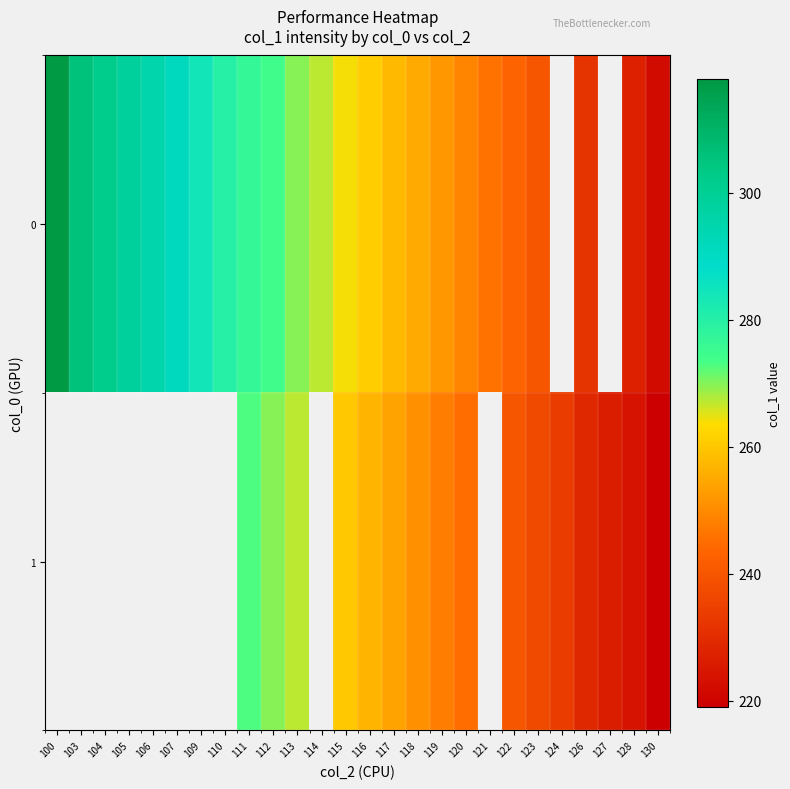

At how many categories does at least one series exceed 246?

18